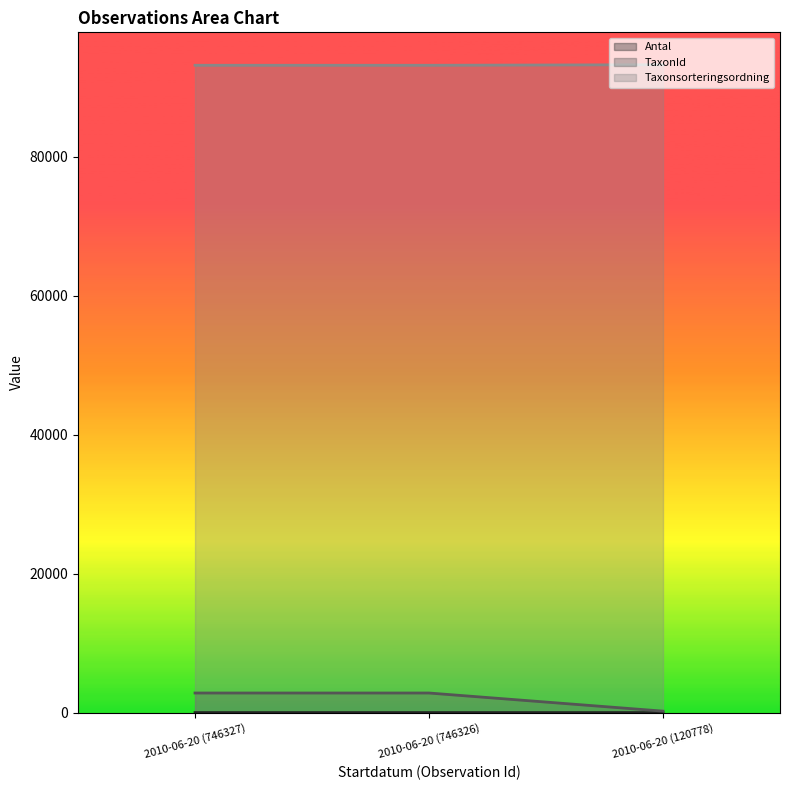

Between 2010-06-20 (120778) and 2010-06-20 (746327), which is larger?

2010-06-20 (120778)